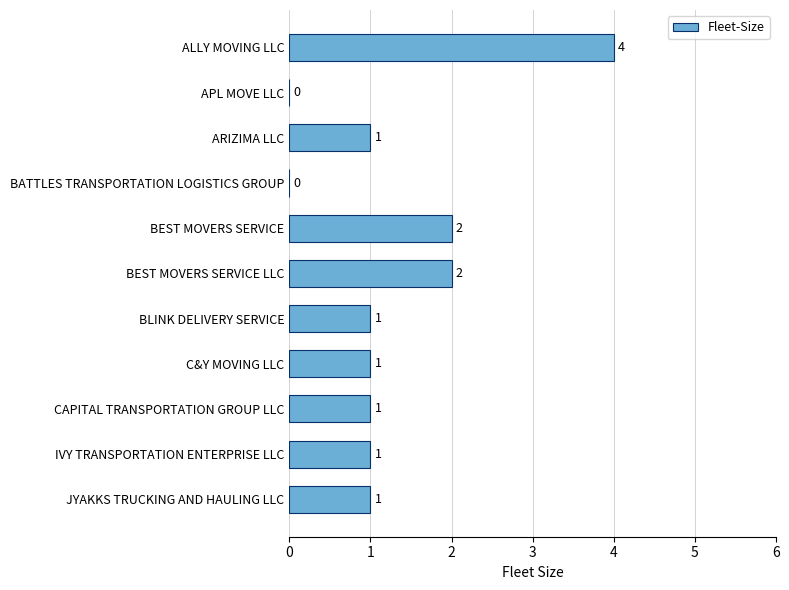

What is the sum of all values?

14